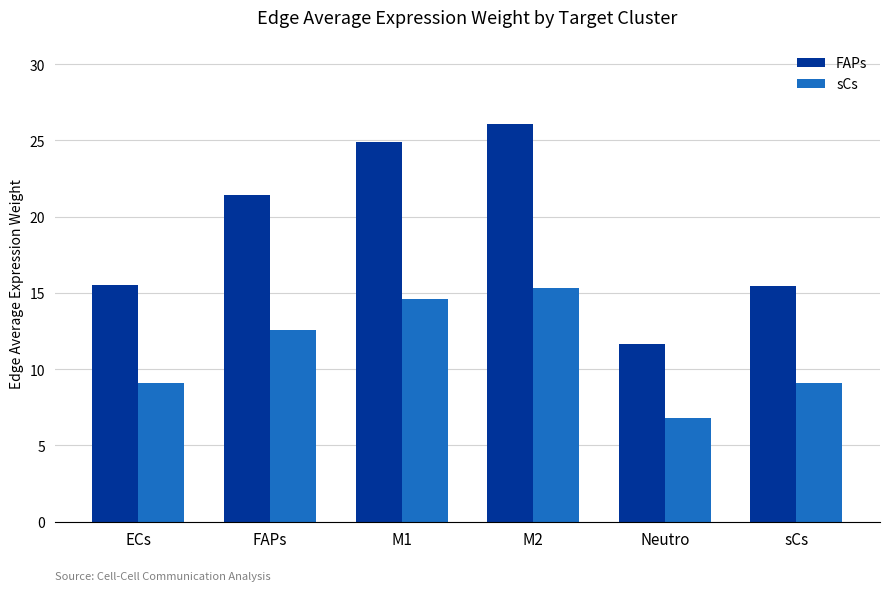

Which series changed the most between FAPs and sCs?

FAPs